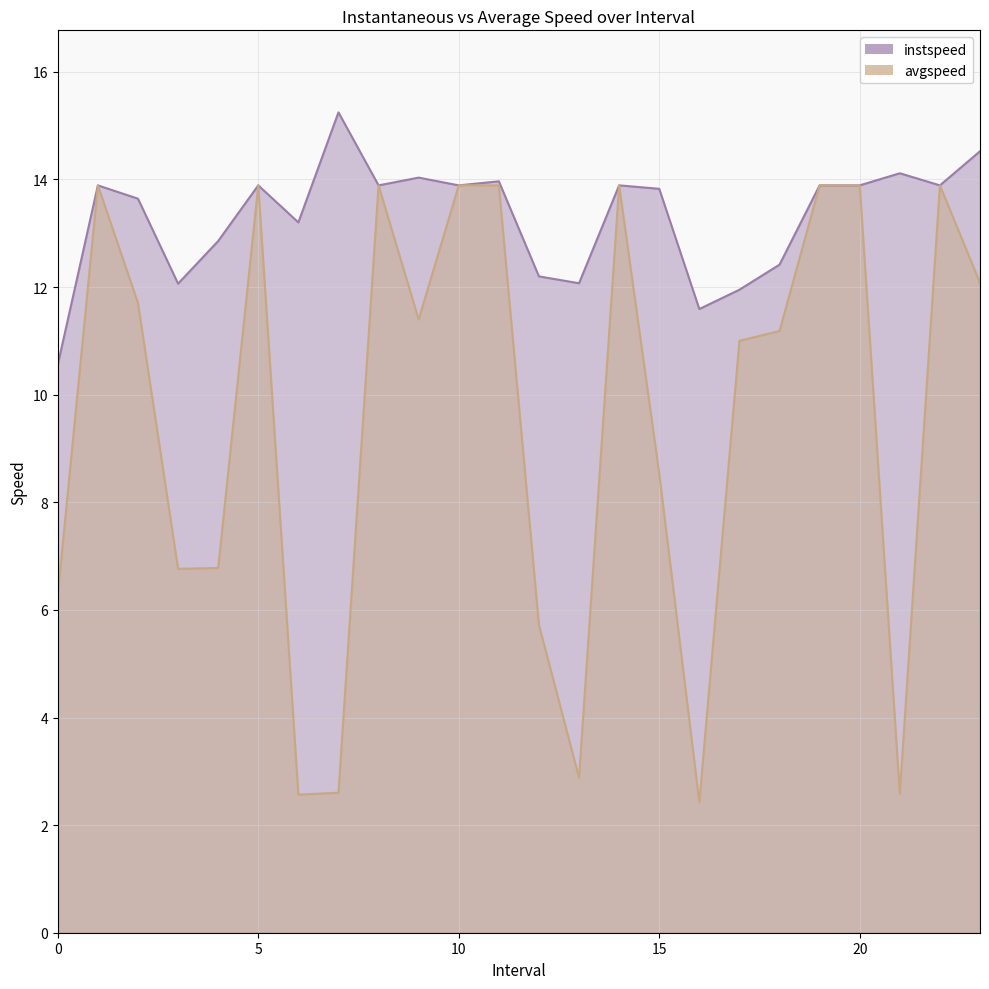

Where is avgspeed_line nearest to the value 8?

15